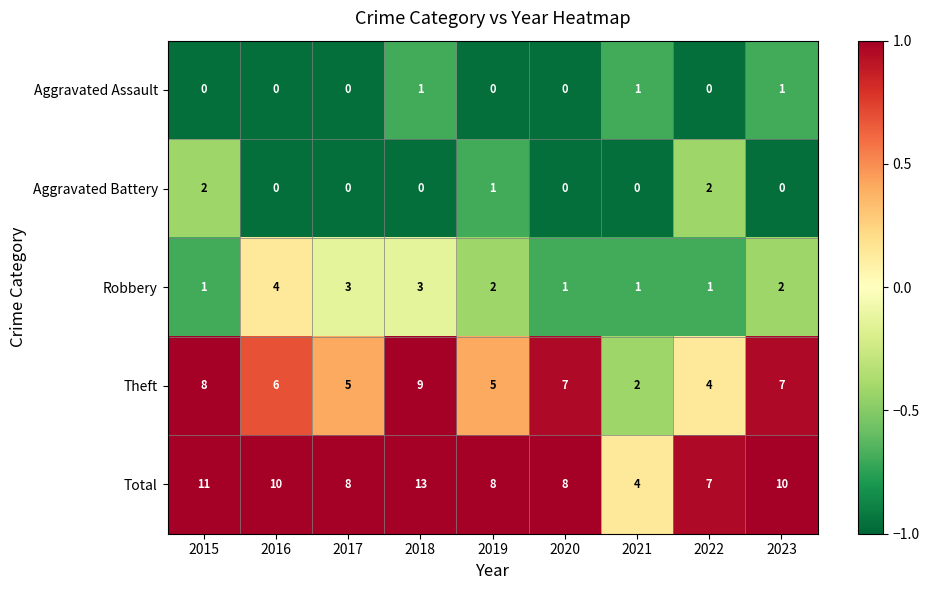

What is the sum of all Total values?

79